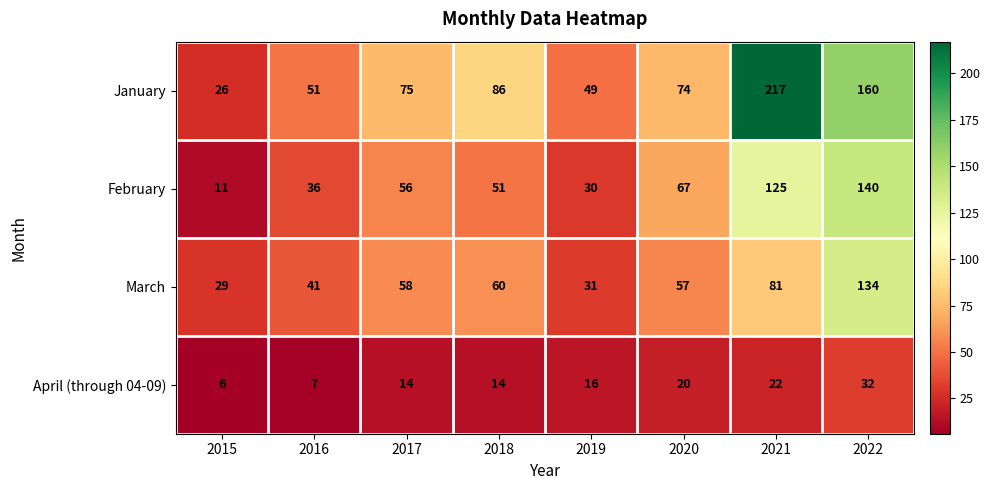

What is the sum of the April (through 04-09) values at 2019 and 2022?

48